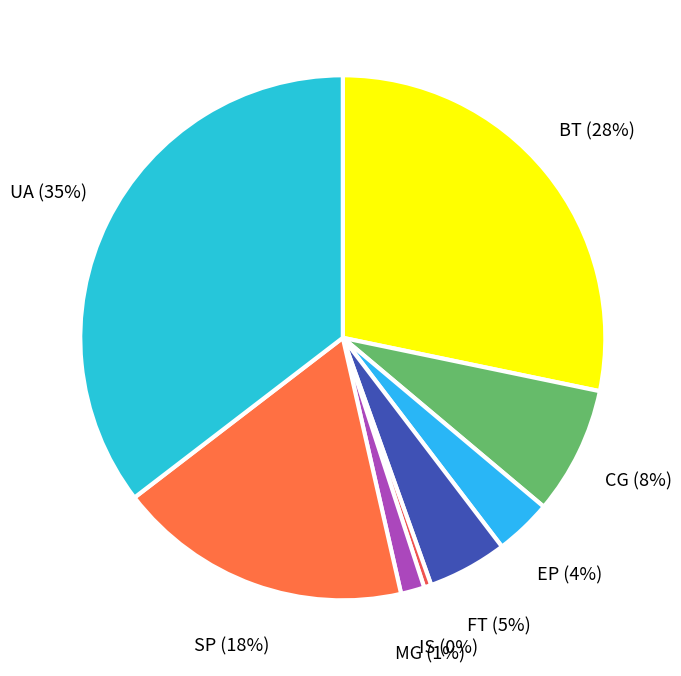

Count the number of slices in the pie.

8